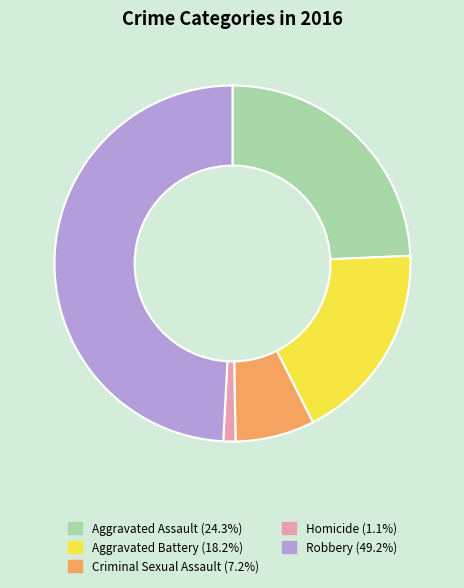

Combined, do Aggravated Battery and Robbery account for over 50%?

Yes